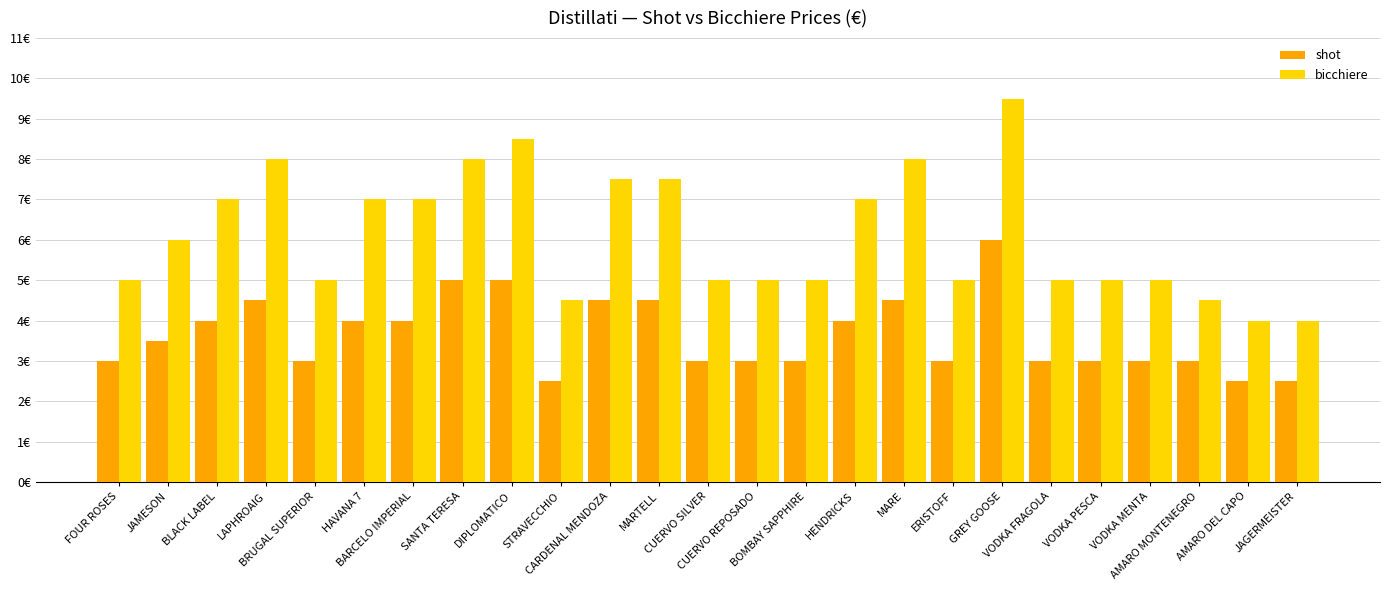

Which series has the largest range (max minus min)?

bicchiere